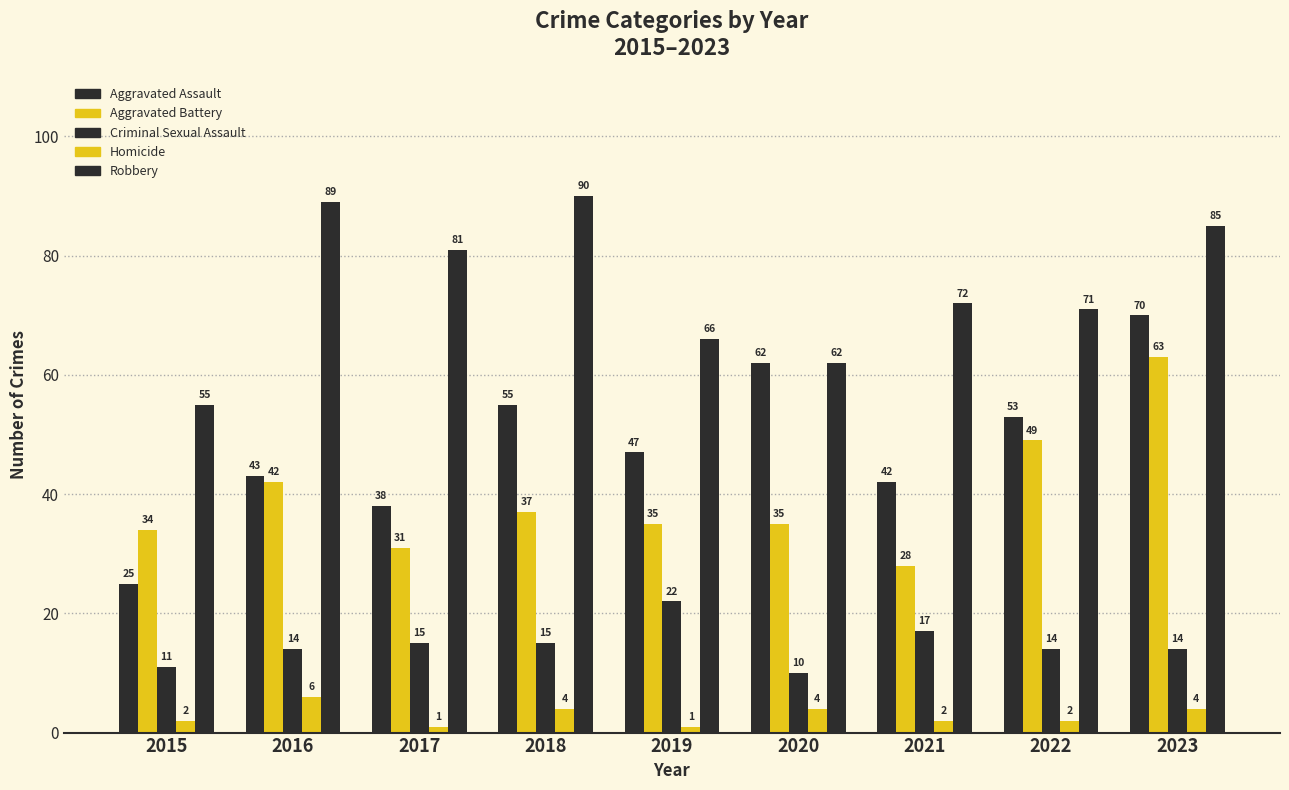

How many bars are there in total?

45